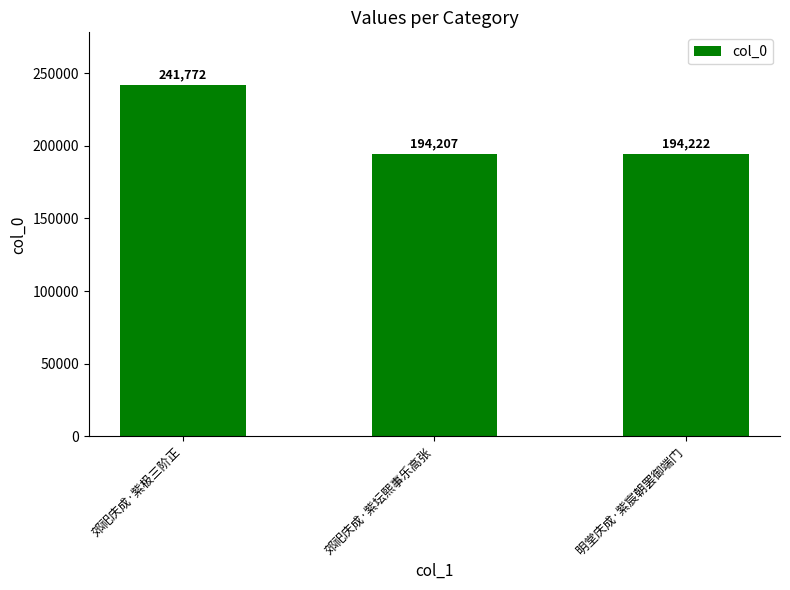

At which category does the chart reach its minimum across all series?

郊祀庆成·紫坛熙事乐高张